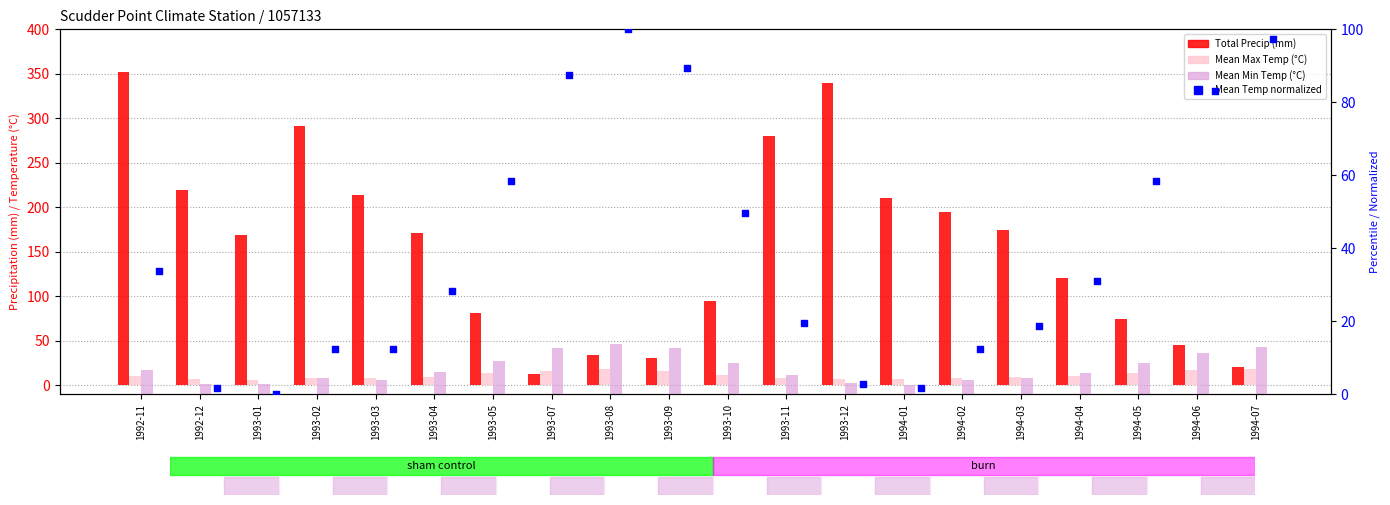

Which series reaches the minimum Y coordinate?

Mean Temp (normalized %)